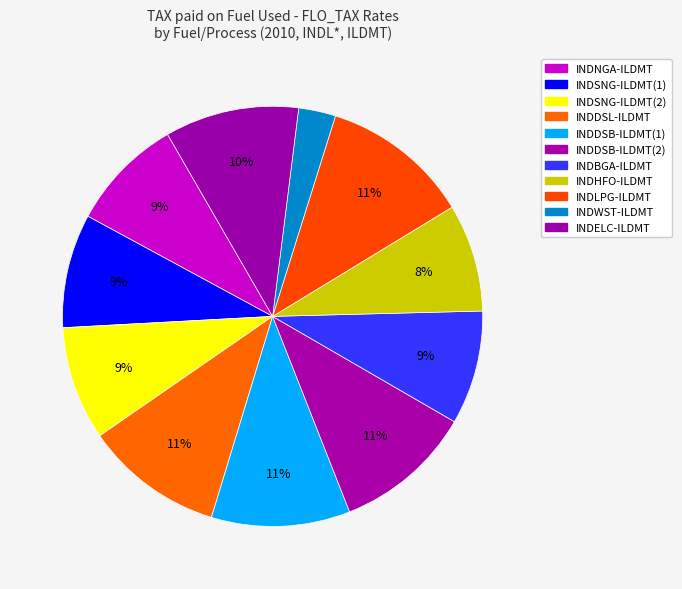

Which slice is the largest?

INDLPG-ILDMT